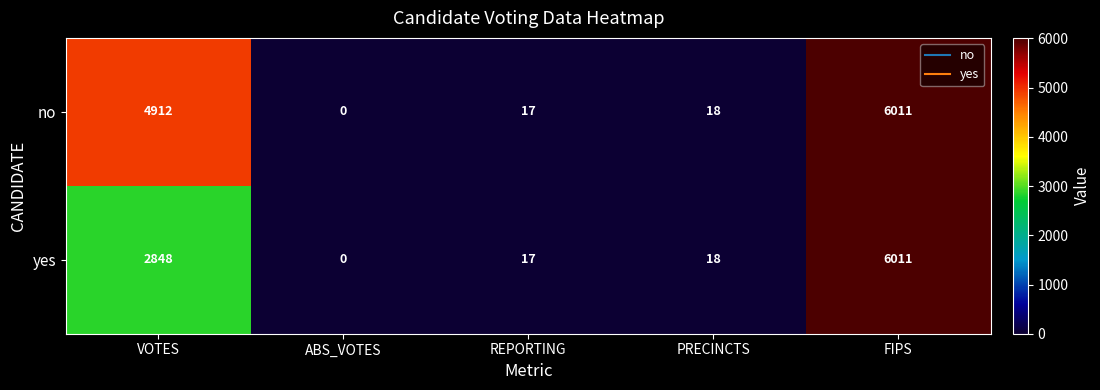

Which label corresponds to the largest value in the chart?

FIPS